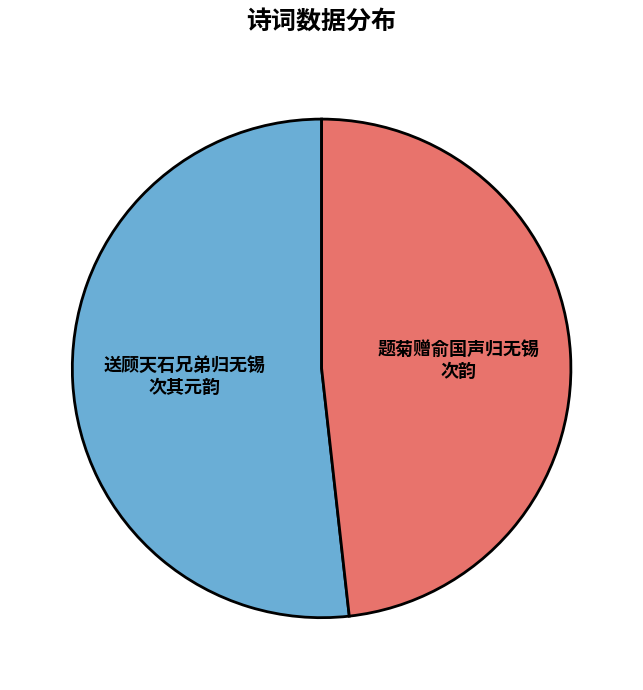

Does any single category account for the majority?

Yes